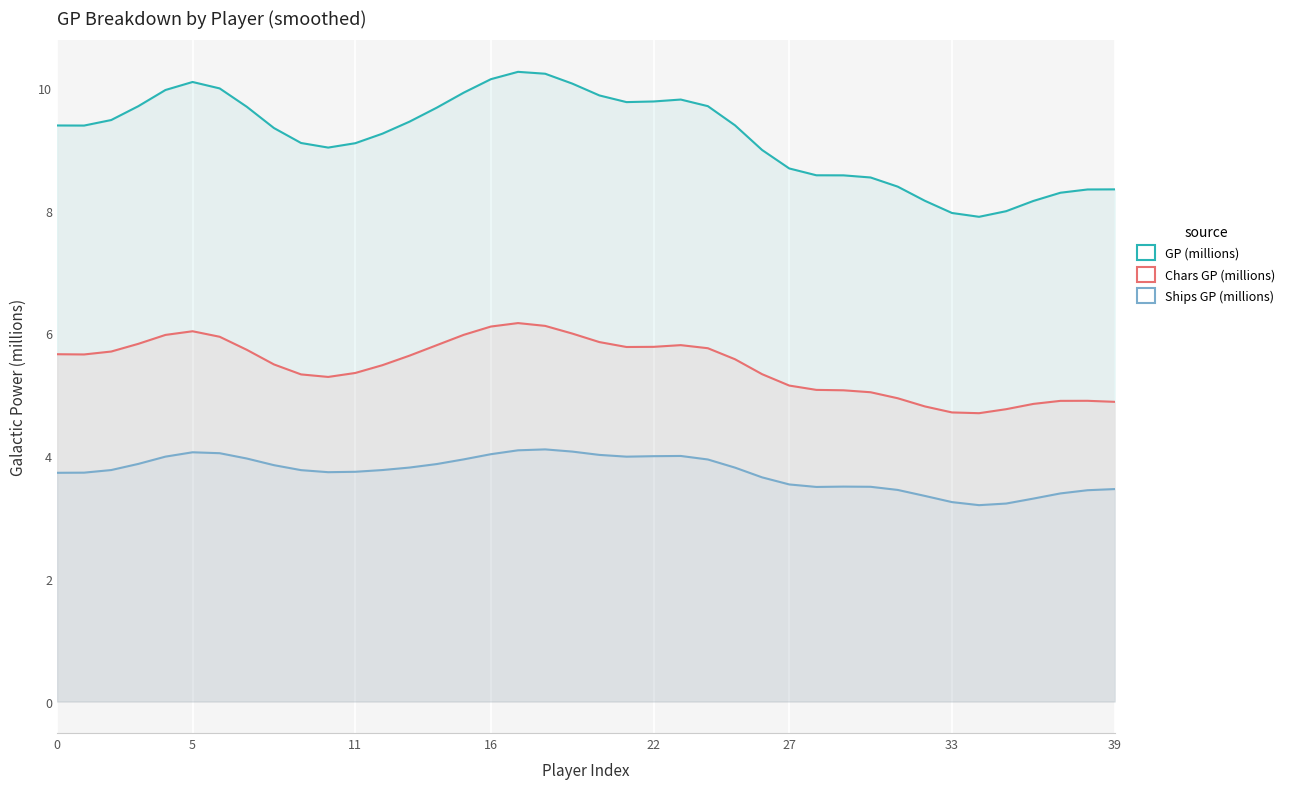

True or false: GP (millions) has more than 1 points higher than both neighbors.

True